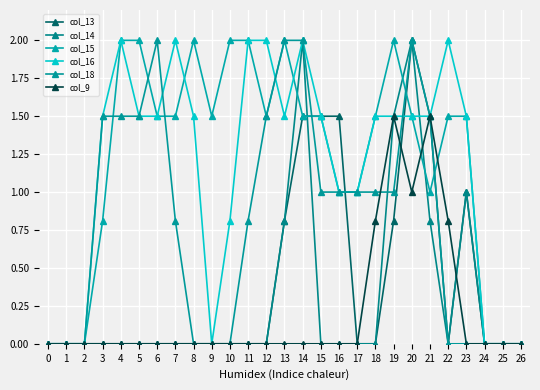

What value does the col_15 series have at 15?

1.5